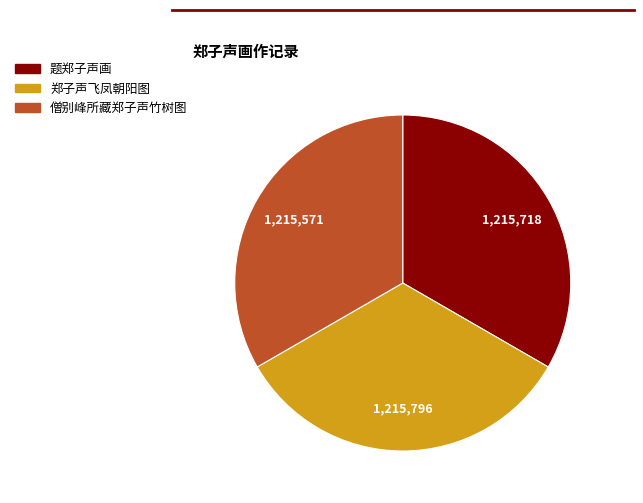

Is there any slice that represents more than half of the pie?

No